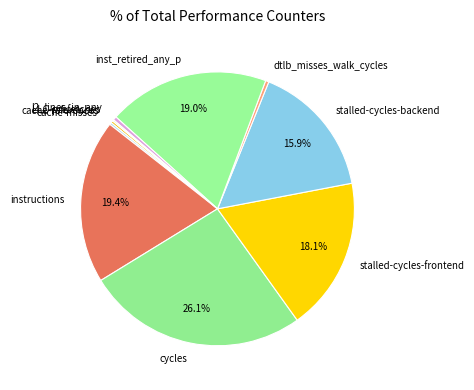

Which category has the biggest portion of the pie?

cycles